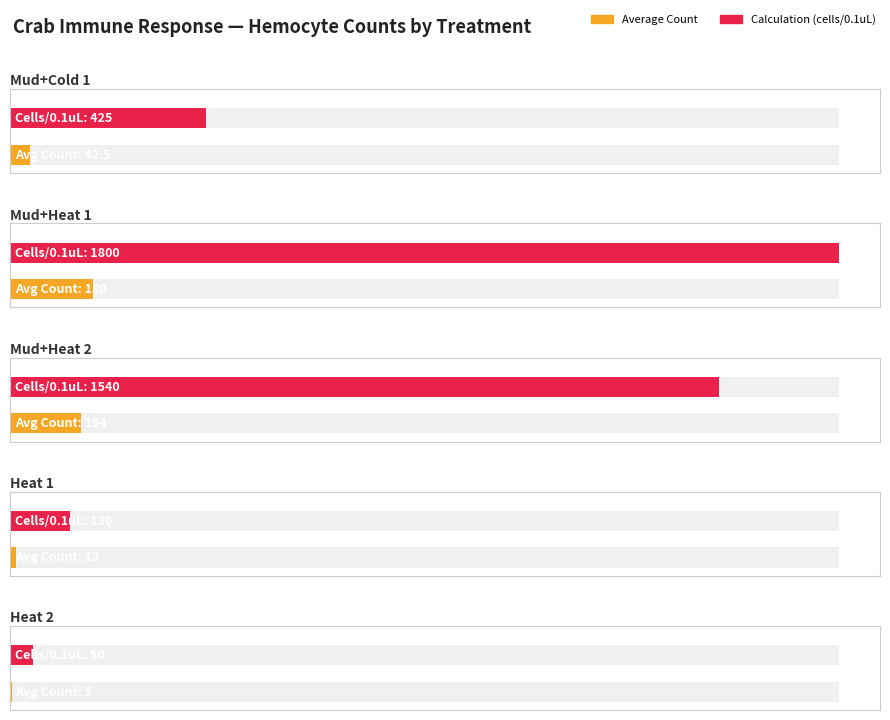

Where is Calculation (cells/0.1uL) nearest to the value 925?

Mud+Cold 1